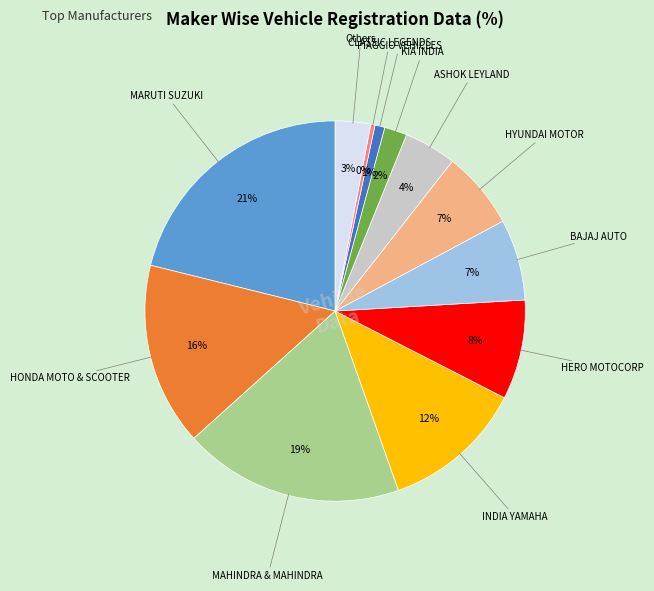

To the nearest percent, what is the average slice percentage?

8%